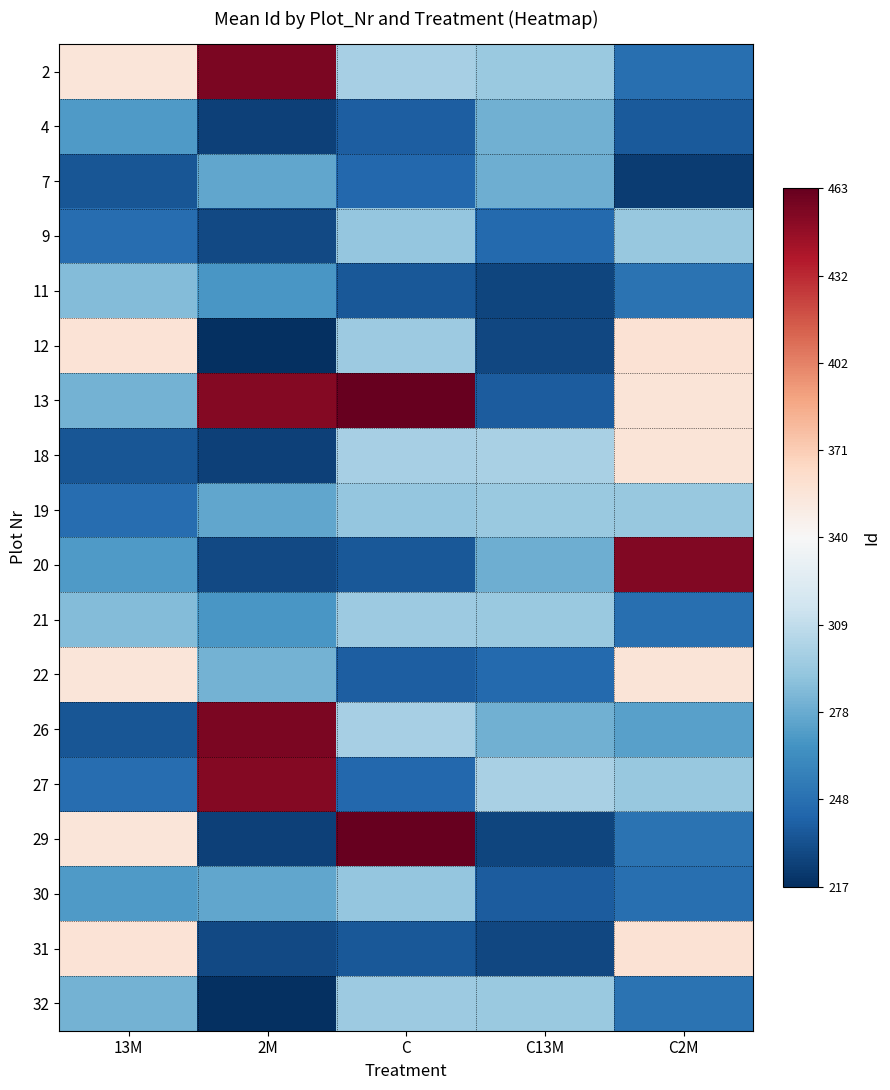

What is the minimum value shown in the chart?

217